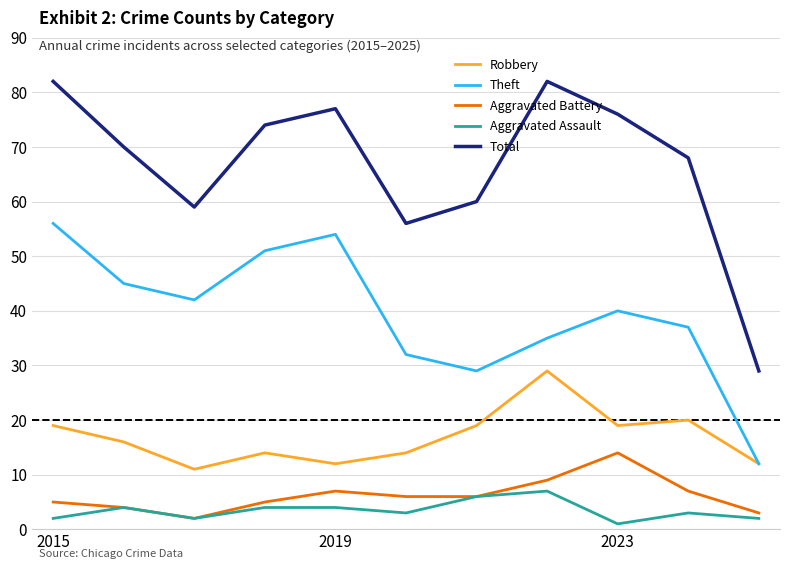

True or false: Theft and Aggravated Battery cross at least once.

False